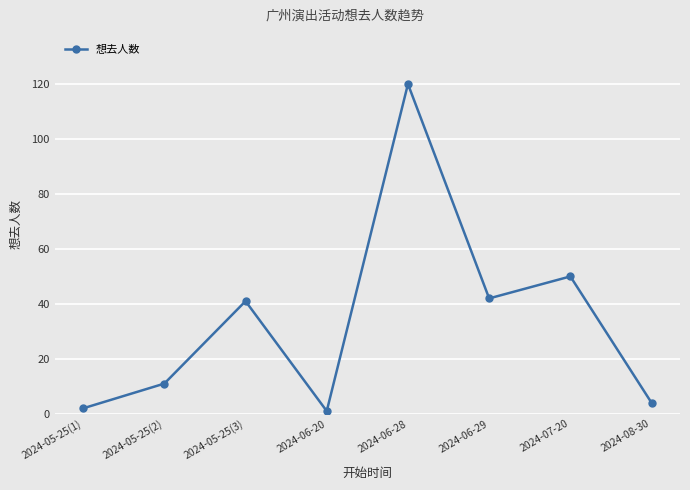

How many interior local valleys (lower than both neighbors) does the data have?

2